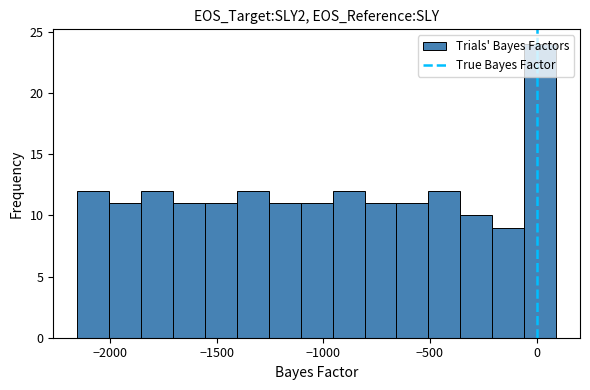

Around what value on the x-axis is the tallest bar? Give the approximate position of its centre, as read against the axis.

0